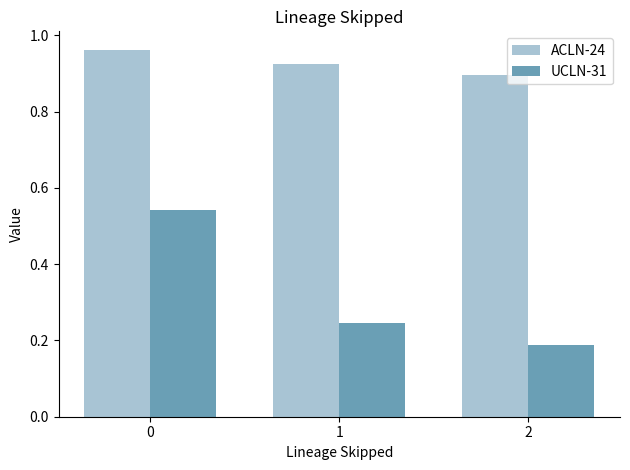

How many bars are there in each group?

2